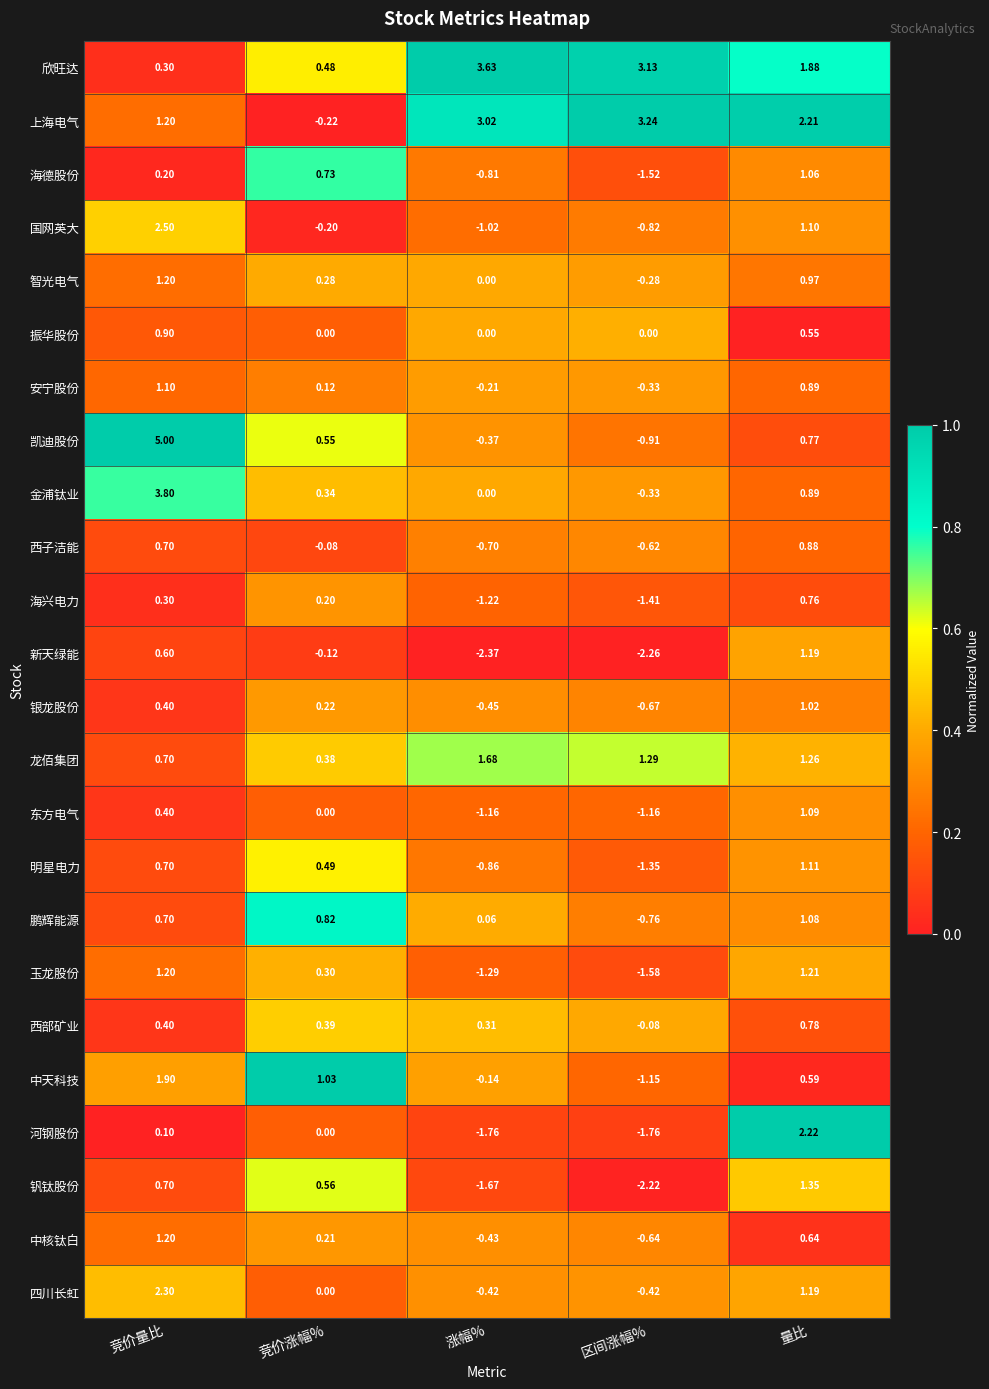

At which category does the chart reach its peak across all series?

竞价量比